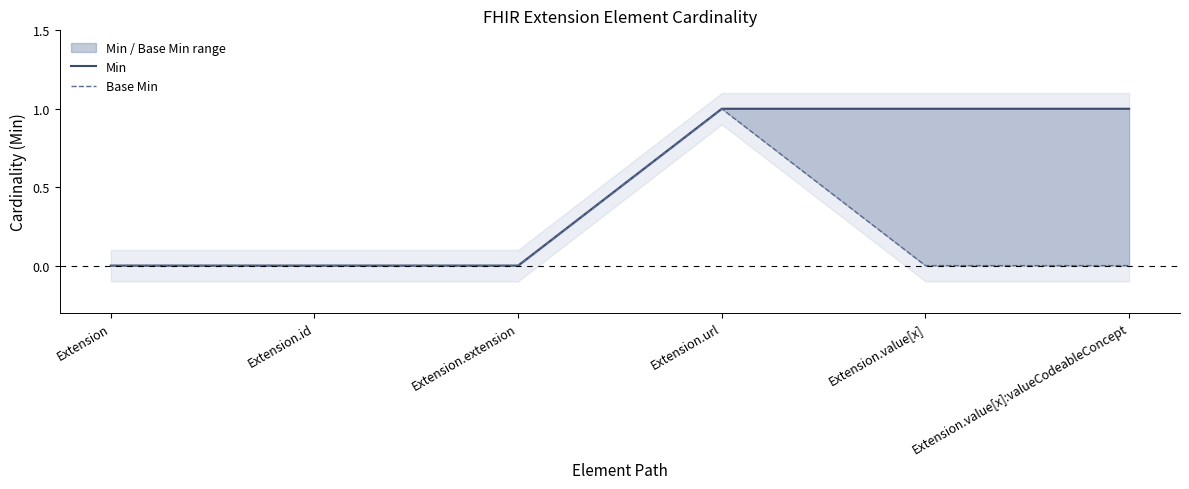

How many series are shown in this chart?

2